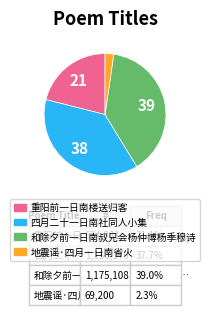

Is it true that 四月二十一日南社同人小集 is 38% of the pie?

True